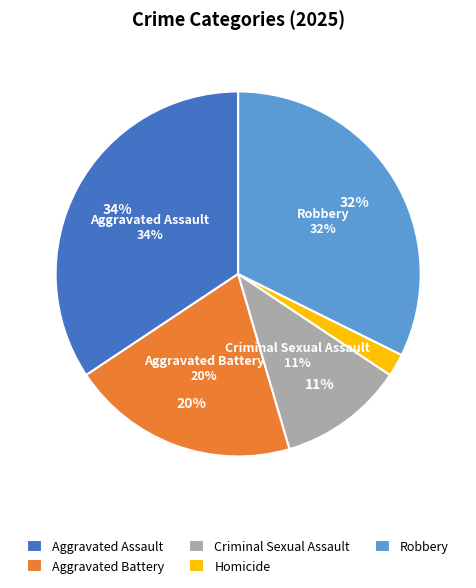

The Homicide slice represents 2% of the pie. True or false?

True